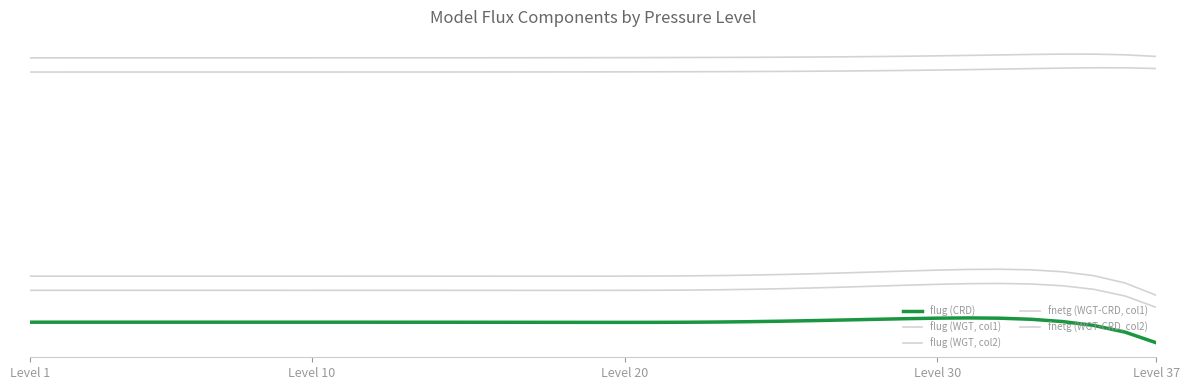

Reading left to right, what are all the values shown in this chart?

flug (CRD): -0.2	-0.2	-0.2	-0.2	-0.2	-0.2	-0.2	-0.2	-0.2	-0.2	-0.2	-0.2	-0.2	-0.2	-0.2	-0.2	-0.2	-0.2	-0.2	-0.2	-0.2	-0.2	-0.2	-0.2	-0.2	-0.2	-0.2	-0.2	-0.2	-0.2	-0.2	-0.2	-0.2	-0.2	-0.2	-0.2	-0.3
flug (WGT, col1): -0.2	-0.2	-0.2	-0.2	-0.2	-0.2	-0.2	-0.2	-0.2	-0.2	-0.2	-0.2	-0.2	-0.2	-0.2	-0.2	-0.2	-0.2	-0.2	-0.2	-0.2	-0.2	-0.2	-0.2	-0.2	-0.2	-0.2	-0.2	-0.2	-0.2	-0.2	-0.2	-0.2	-0.2	-0.2	-0.2	-0.2
flug (WGT, col2): -0.2	-0.2	-0.2	-0.2	-0.2	-0.2	-0.2	-0.2	-0.2	-0.2	-0.2	-0.2	-0.2	-0.2	-0.2	-0.2	-0.2	-0.2	-0.2	-0.2	-0.2	-0.2	-0.2	-0.2	-0.2	-0.2	-0.2	-0.2	-0.2	-0.2	-0.2	-0.2	-0.2	-0.2	-0.2	-0.2	-0.2
fnetg (WGT-CRD, col1): 0.0	0.0	0.0	0.0	0.0	0.0	0.0	0.0	0.0	0.0	0.0	0.0	0.0	0.0	0.0	0.0	0.0	0.0	0.0	0.0	0.0	0.0	0.0	0.0	0.0	0.0	0.0	0.0	0.0	0.0	0.0	0.0	0.0	0.0	0.0	0.0	0.0
fnetg (WGT-CRD, col2): 0.0	0.0	0.0	0.0	0.0	0.0	0.0	0.0	0.0	0.0	0.0	0.0	0.0	0.0	0.0	0.0	0.0	0.0	0.0	0.0	0.0	0.0	0.0	0.0	0.0	0.0	0.1	0.1	0.1	0.1	0.1	0.1	0.1	0.1	0.1	0.1	0.1